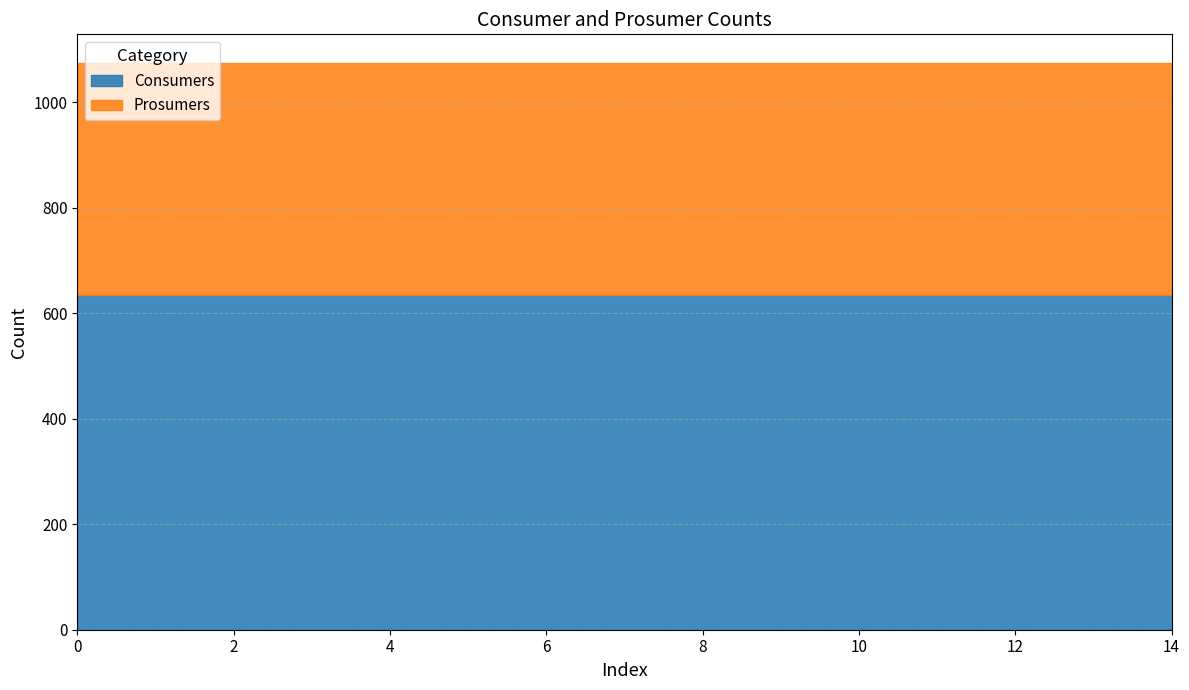

What is the value of the Prosumers point at the 9th from the left?

440